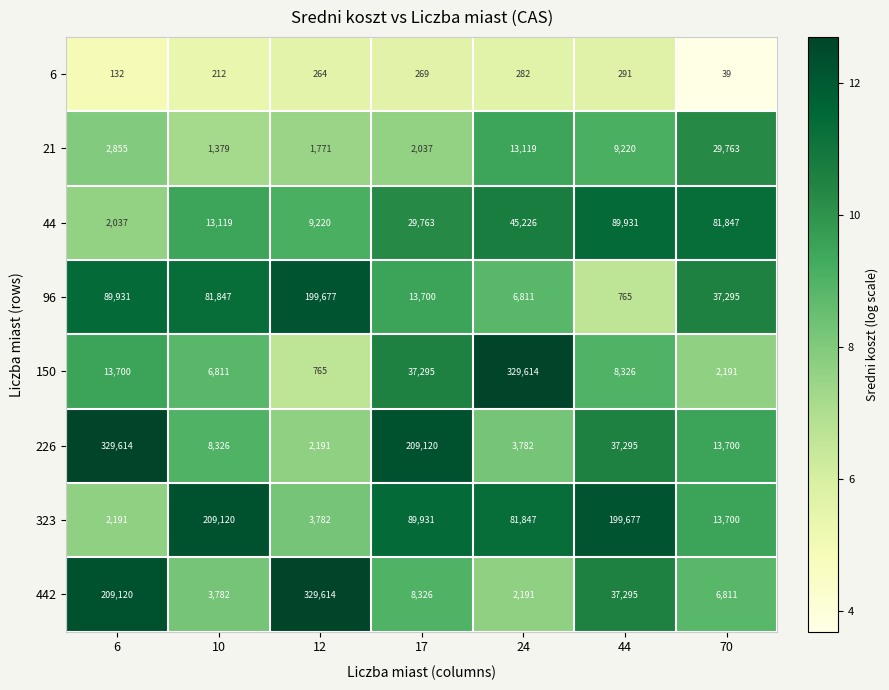

What is the spread (max minus min) of values at 24?

329332